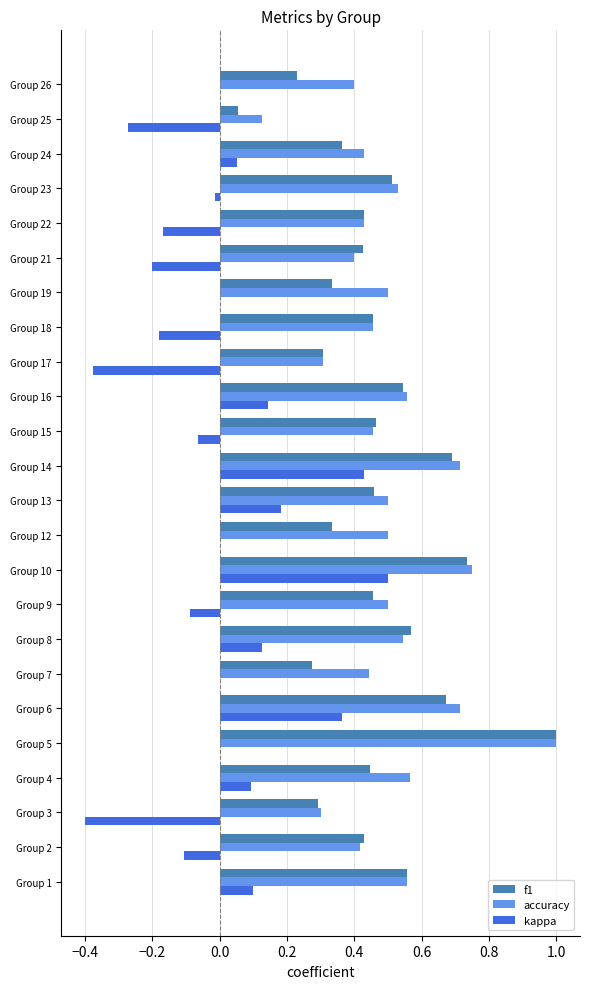

The value of kappa at Group 5 is 0.6. True or false?

False